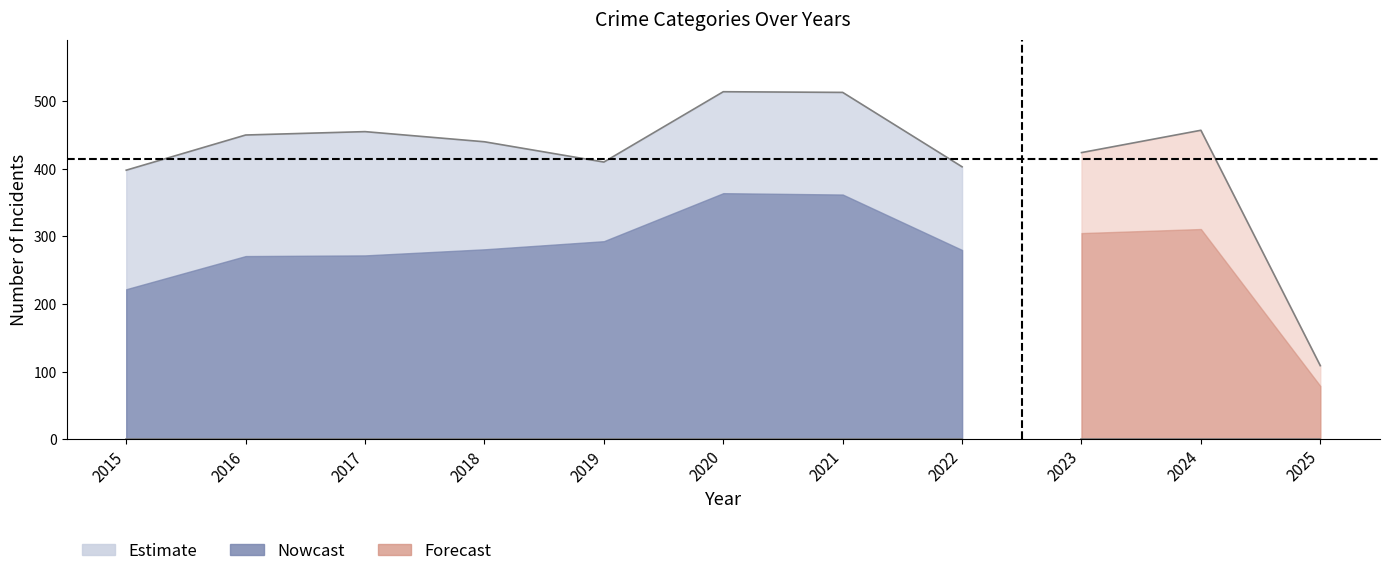

How many interior local valleys does the Total series have?

2